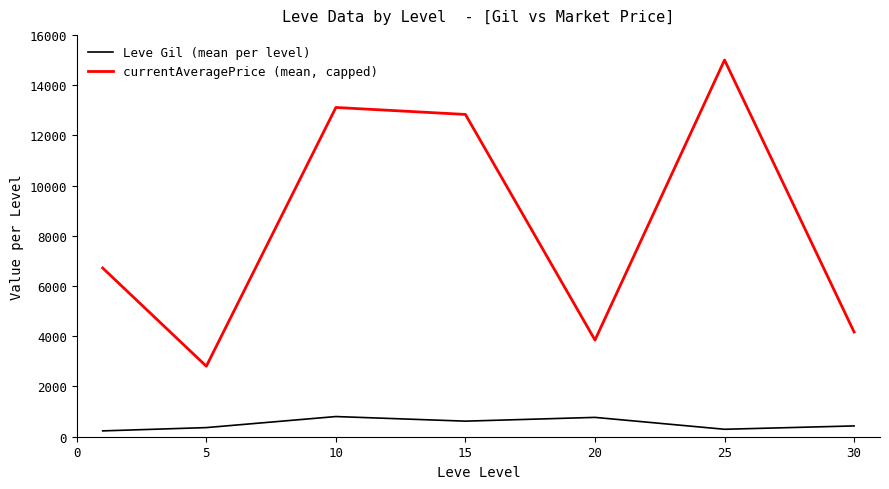

What is the lowest value of the currentAveragePrice (mean, capped) series?

2807.3